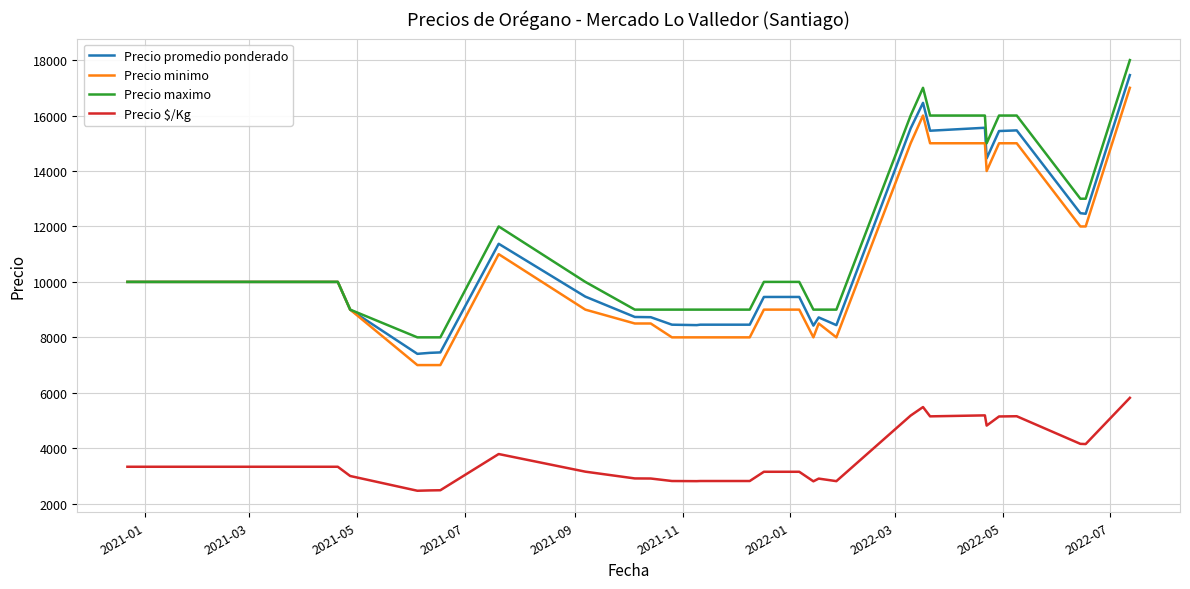

True or false: Precio maximo and Precio $/Kg intersect in this chart.

False